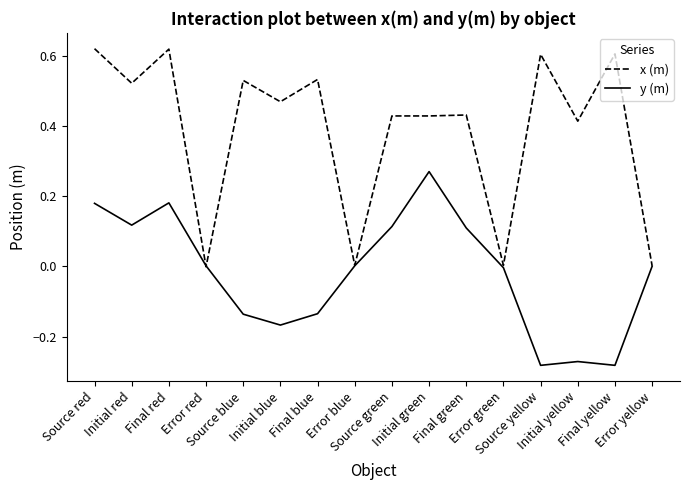

List the series in order of their overall mean, highest first.

x (m), y (m)